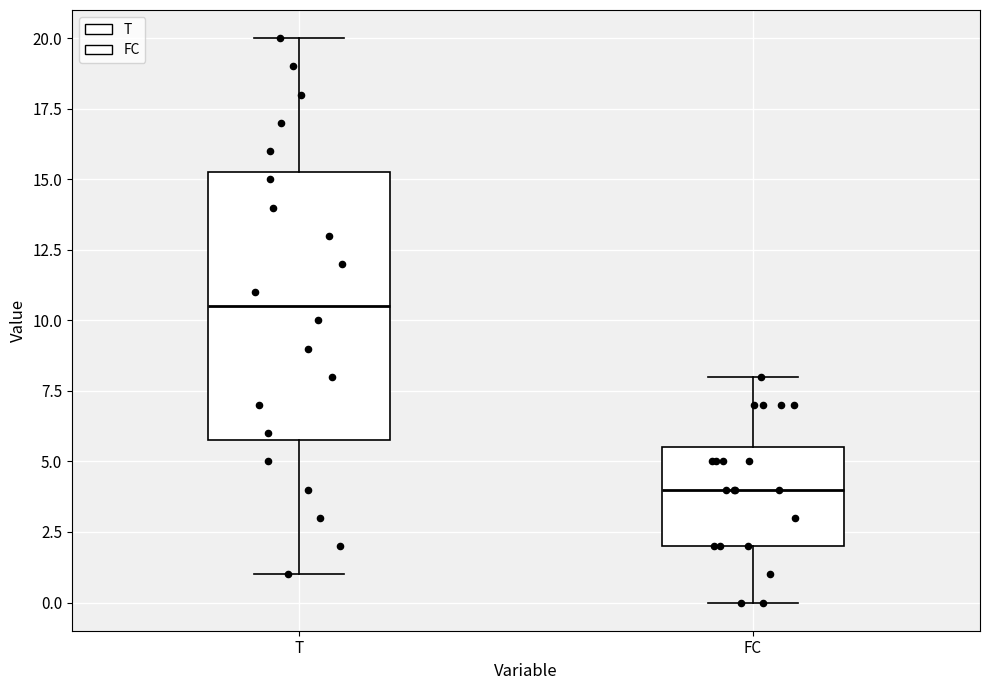

Reading left to right, transcribe this box plot: for each box, give where its median line is, the range the box spans, and where its two whiskers end, as read against the y-axis. The values are not printed on the chart, so give them approximately, as read against the axis.

T: median 10.5, box 6.0 to 15.5, whiskers 1.0 to 20.0
FC: median 4.0, box 2.0 to 5.5, whiskers 0.0 to 8.0